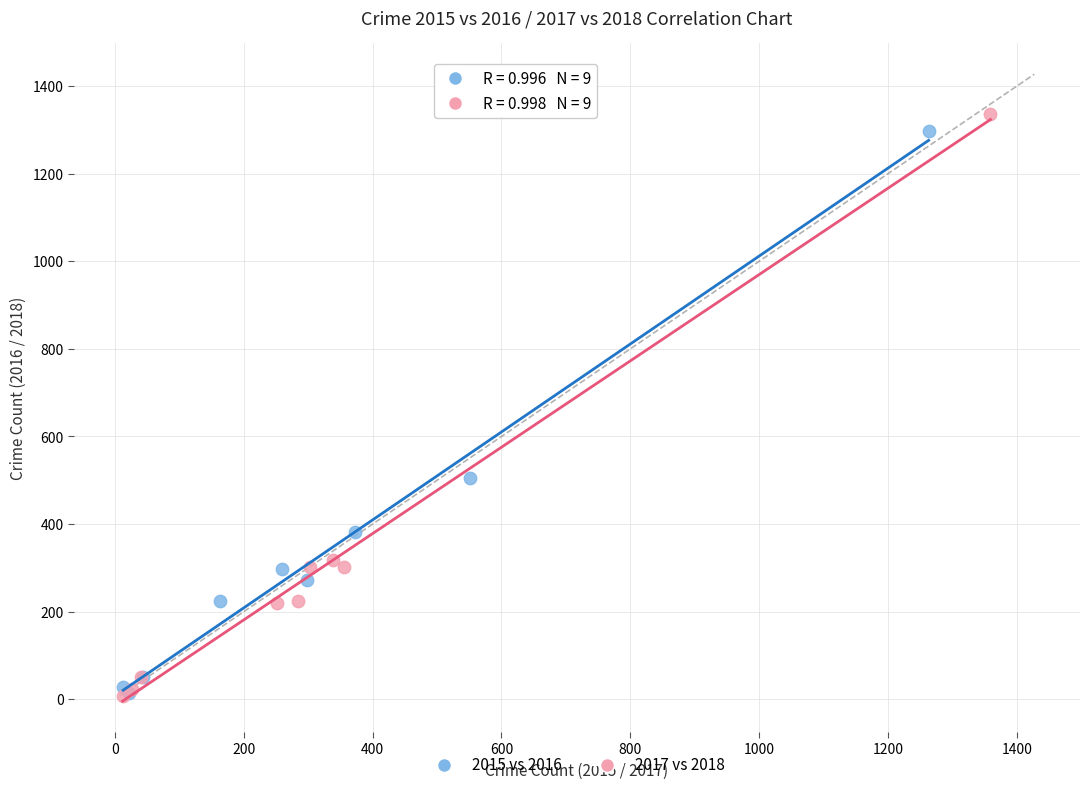

Which series has the largest Y range (max minus min)?

2017 vs 2018